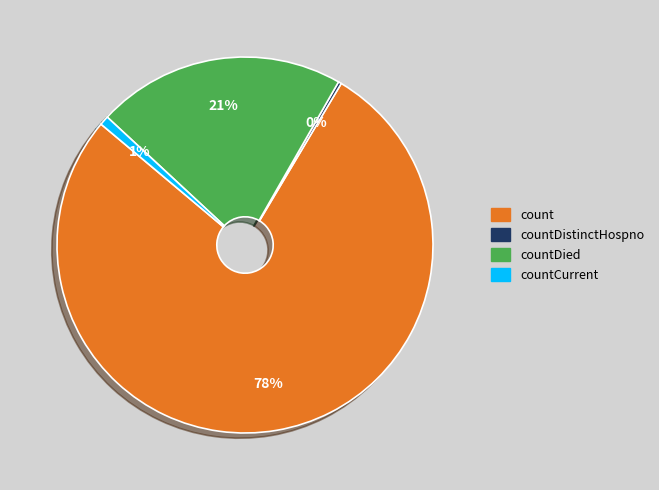

The countCurrent slice represents 1% of the pie. True or false?

True